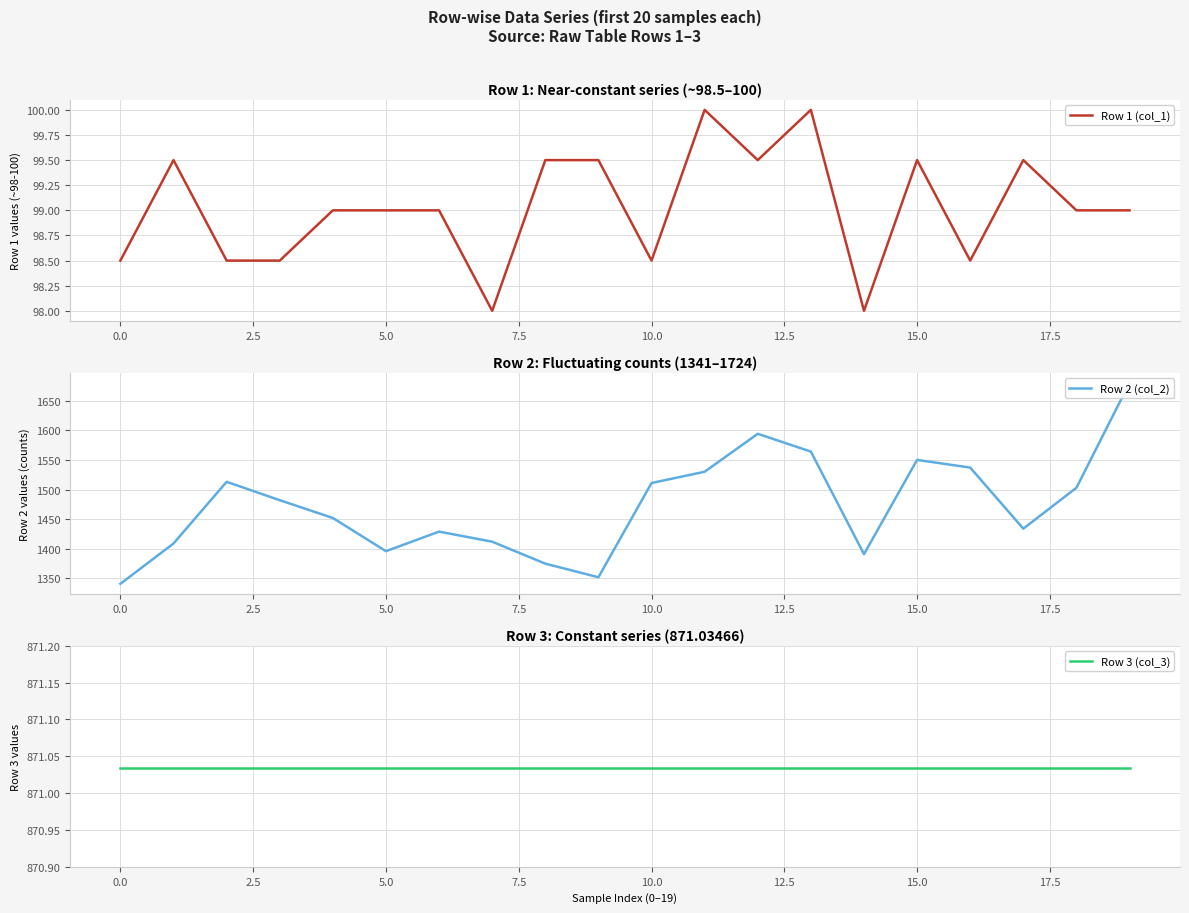

How many values in the Row 1 (col_1) series are below 99?

7